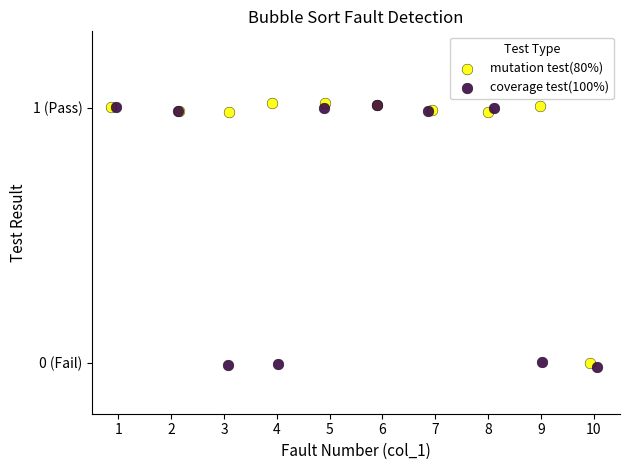

What are all the series names shown in the legend?

mutation test(80%), coverage test(100%)